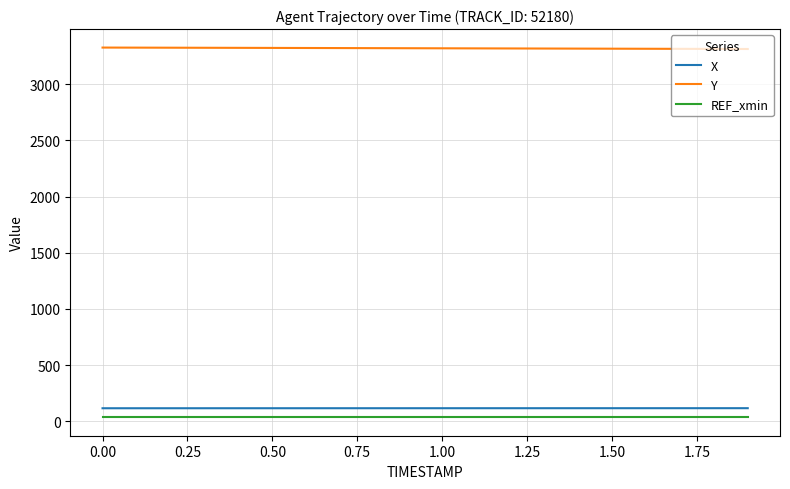

Is this an area chart (filled region under the line)?

No